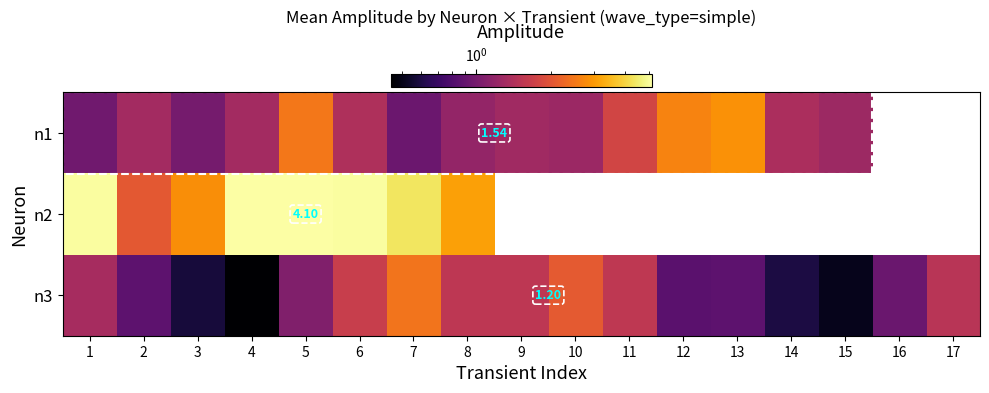

The n3 series shows 0.6 at 14. True or false?

True